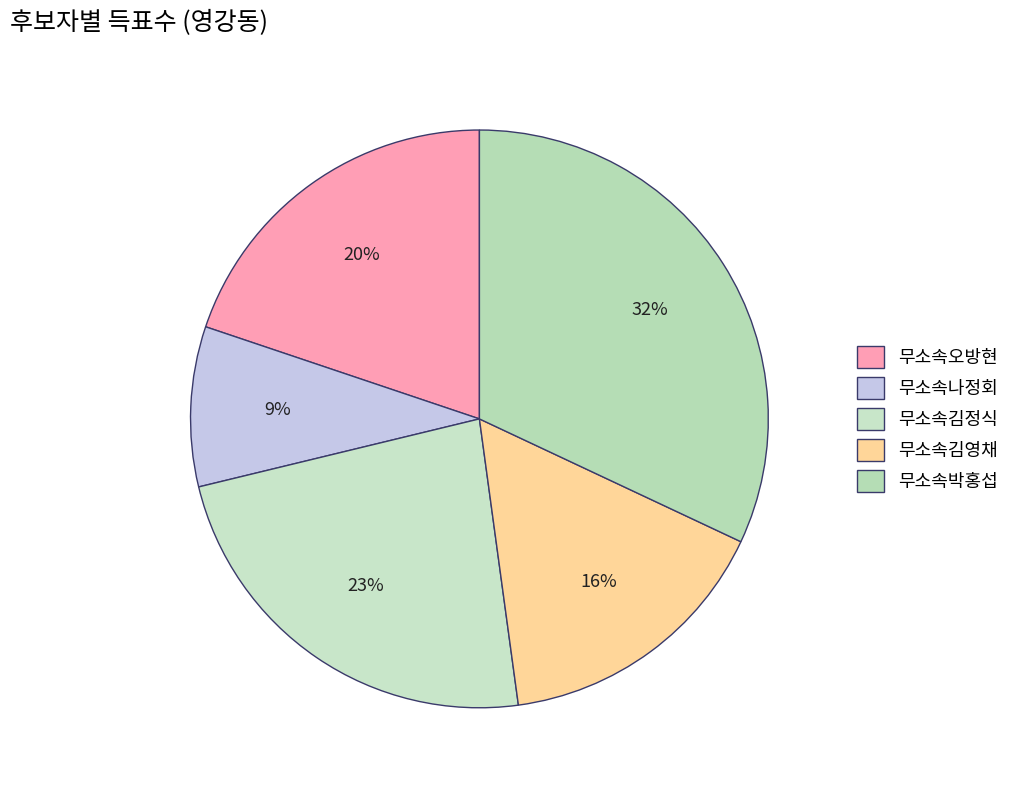

Does 무소속박홍섭 represent more than half of the total?

No